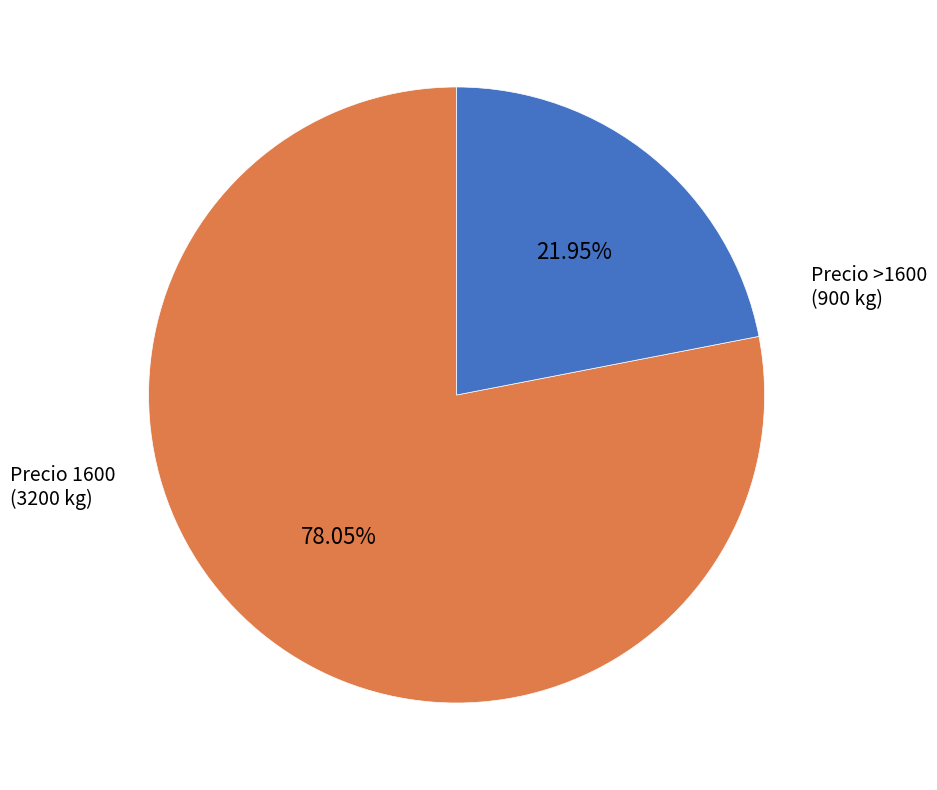

Is there any slice that represents more than half of the pie?

Yes